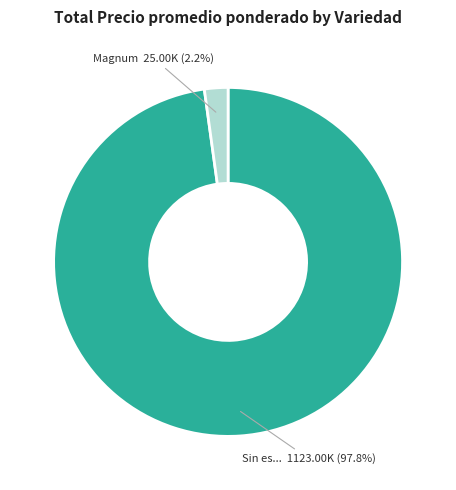

How many slices are in this pie chart?

2